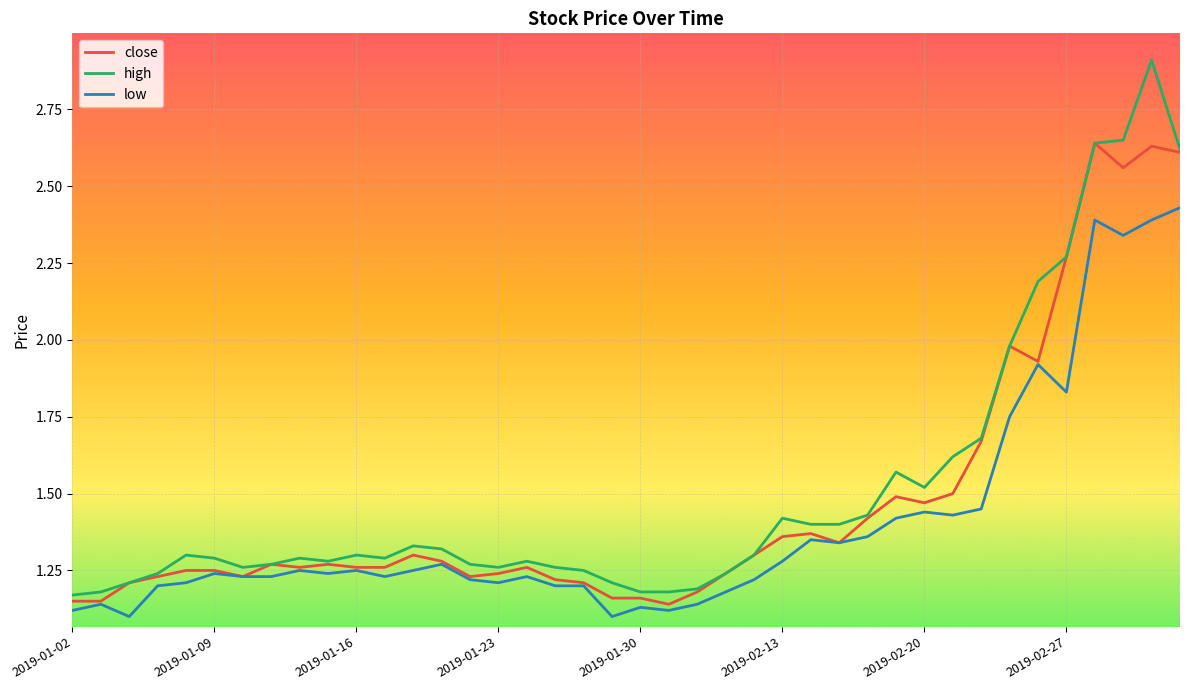

Does the chart have visible grid lines?

Yes